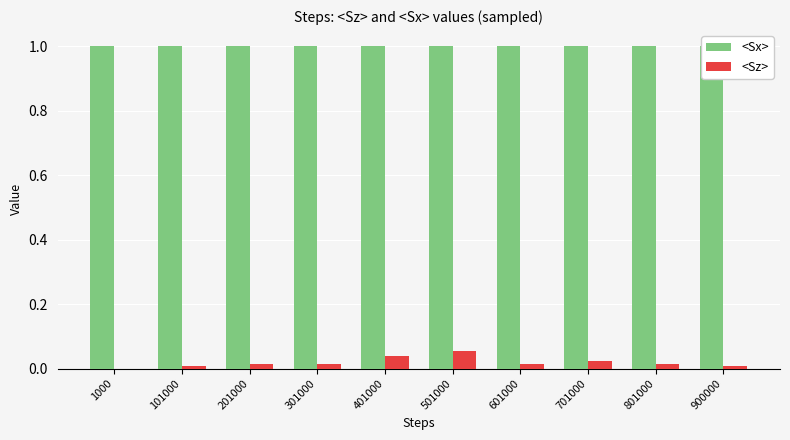

What is the value of the <Sx> bar at the 2nd from the left?

1.0